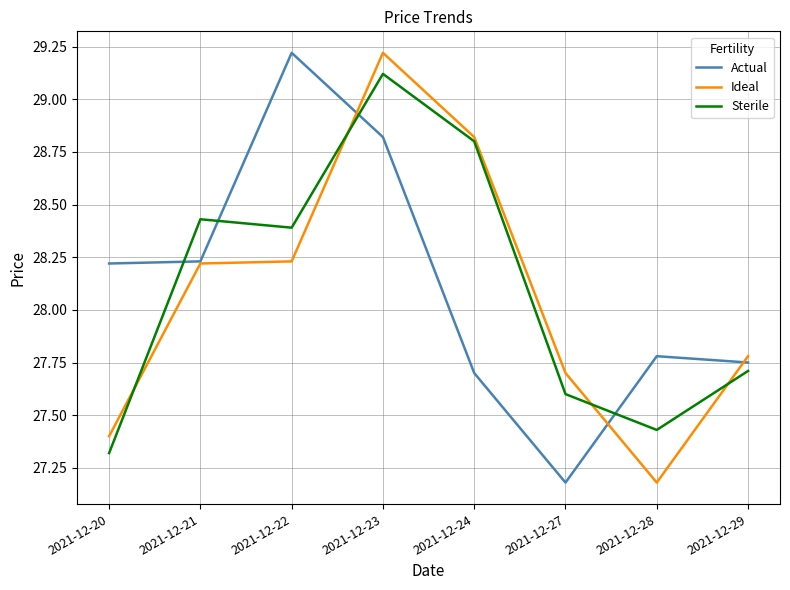

At which category is the sum across all series the highest?

2021-12-23